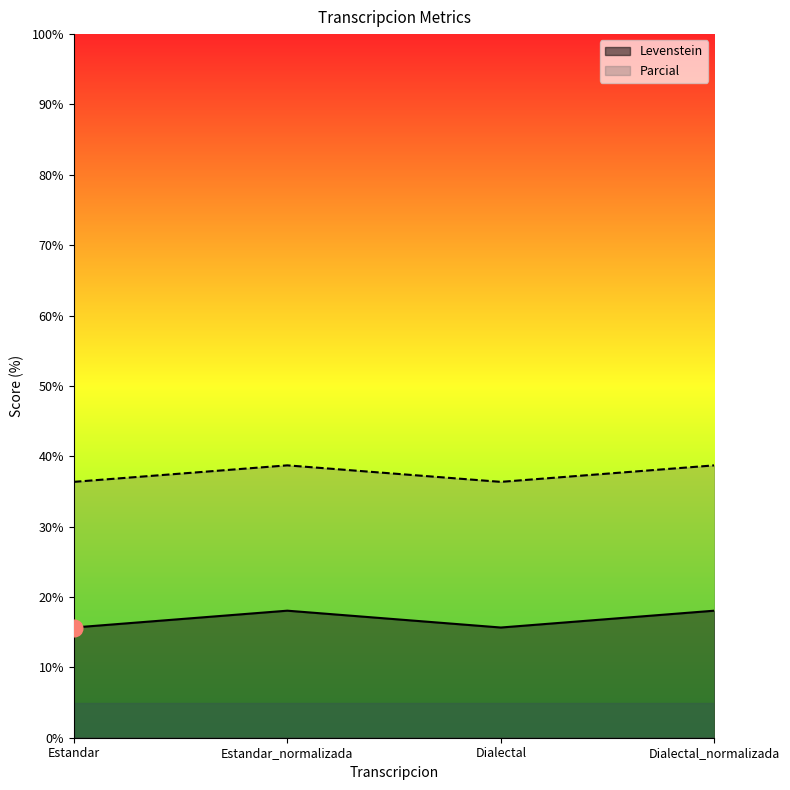

What is the sum of all Levenstein values?

67.4